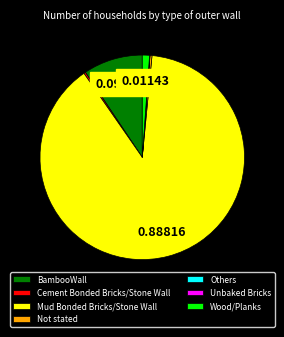

What is the largest slice in the pie chart?

Mud Bonded Bricks/Stone Wall